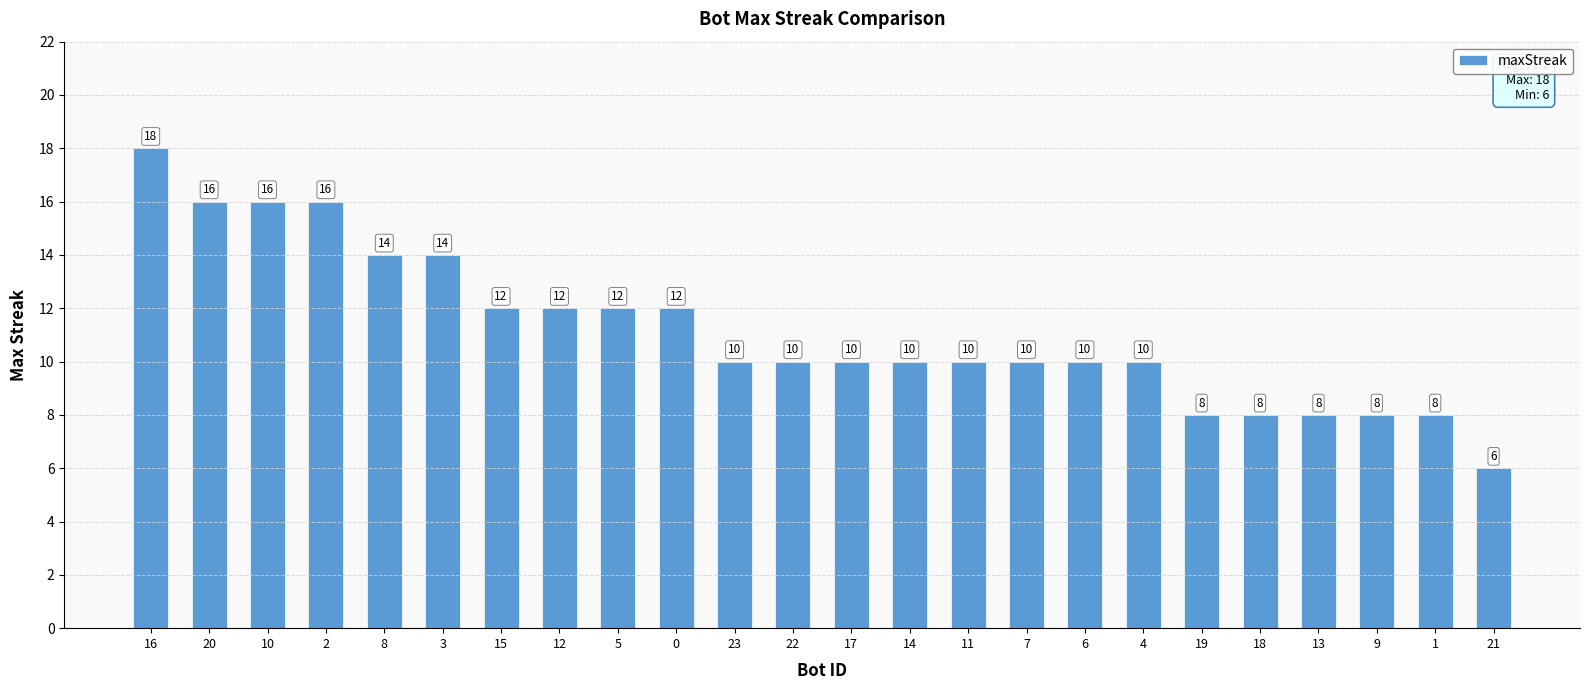

What is the difference between the maximum and minimum values?

12